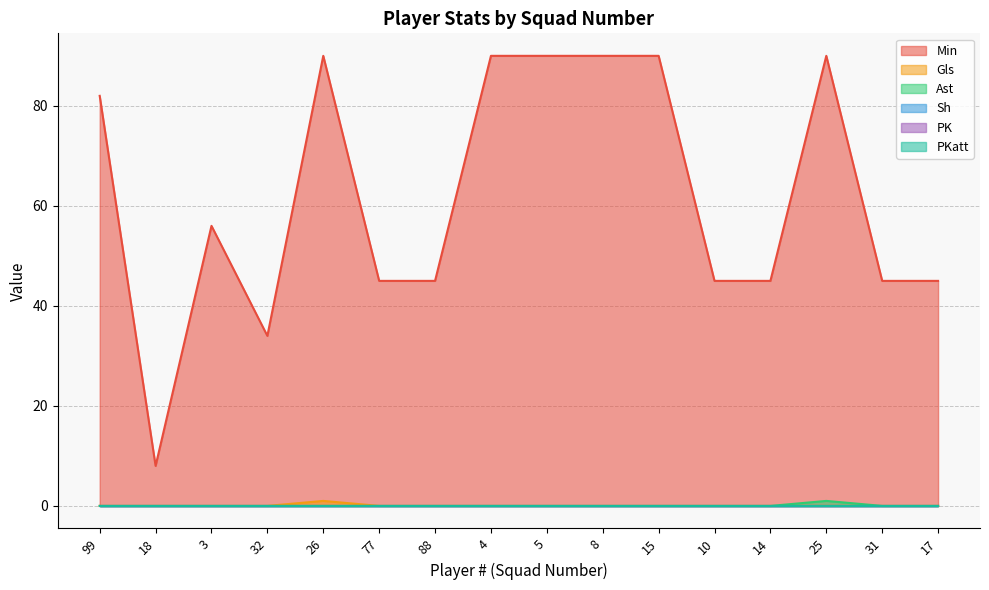

How many interior local peaks does the Min series have?

3